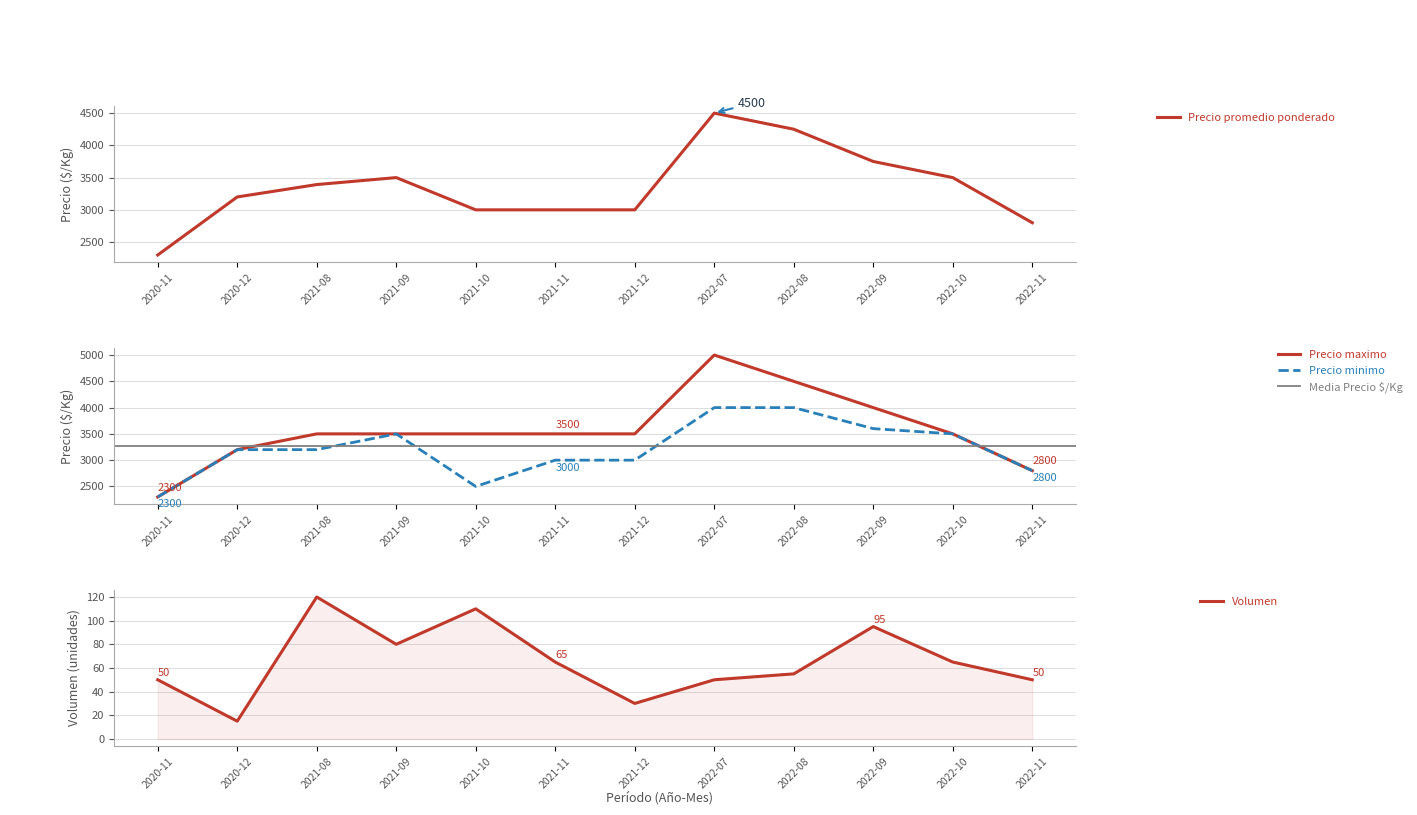

What is the label of the 2nd point from the right?

2022-10